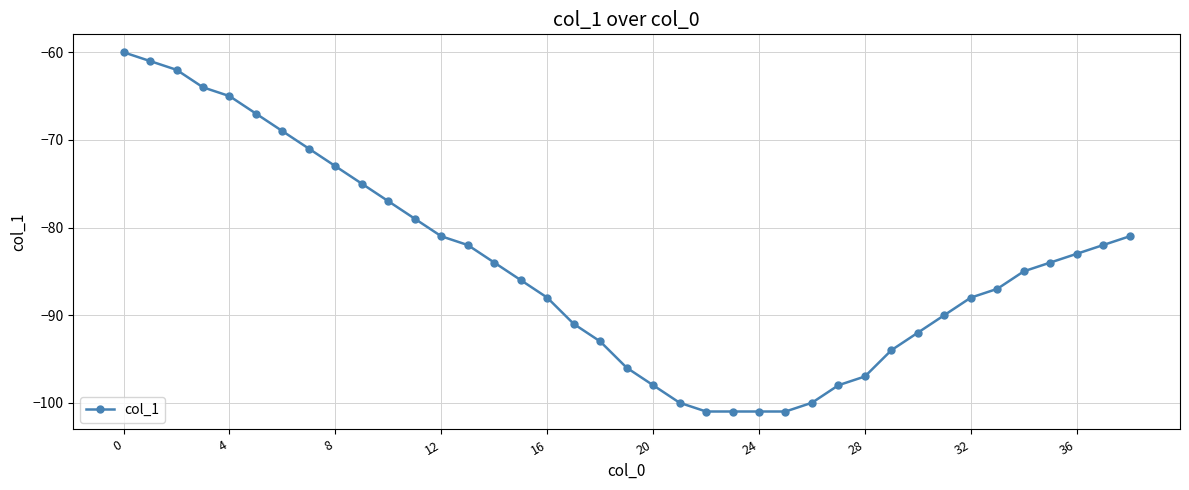

Is this an area chart (filled region under the line)?

No